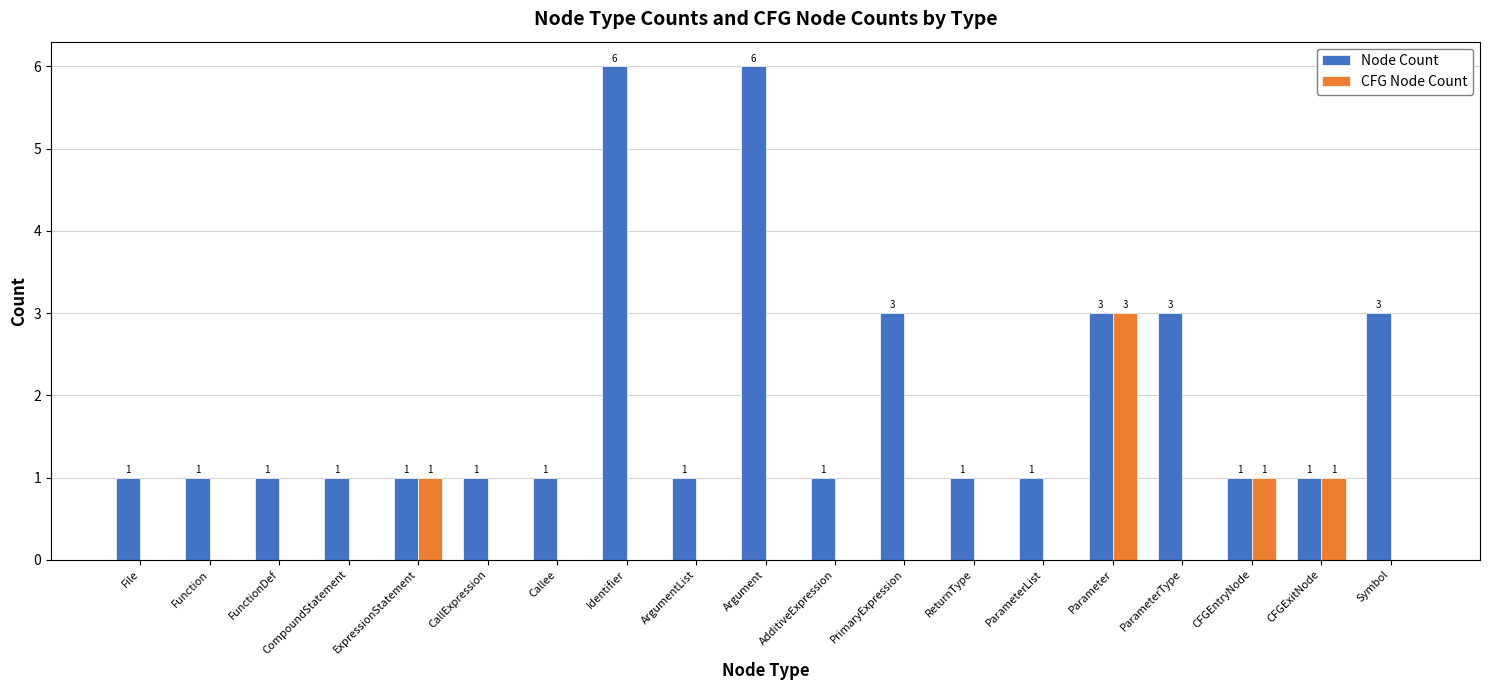

The Node Count series shows 0 at Function. True or false?

False